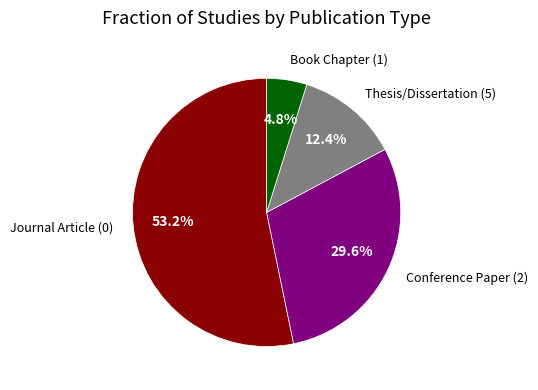

Between Thesis/Dissertation (5) and Conference Paper (2), which is larger?

Conference Paper (2)